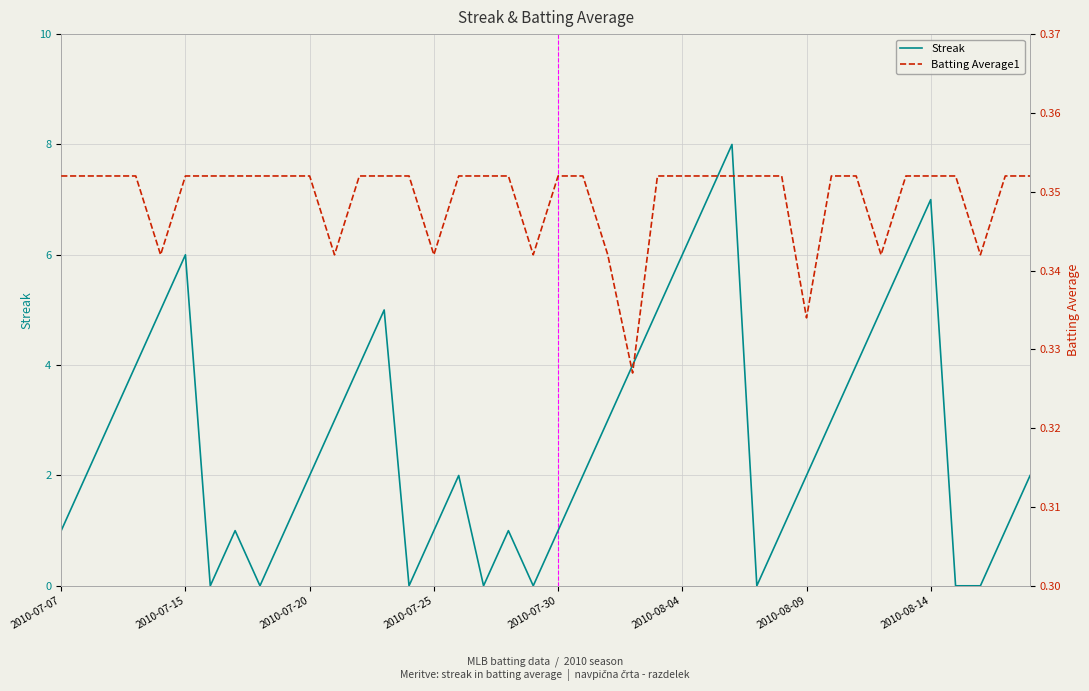

The value of Streak at 2010-07-20 is 2. True or false?

True